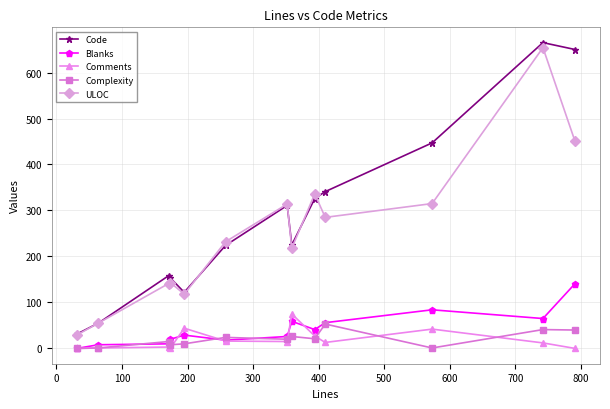

What is the lowest value of the Code series?

31